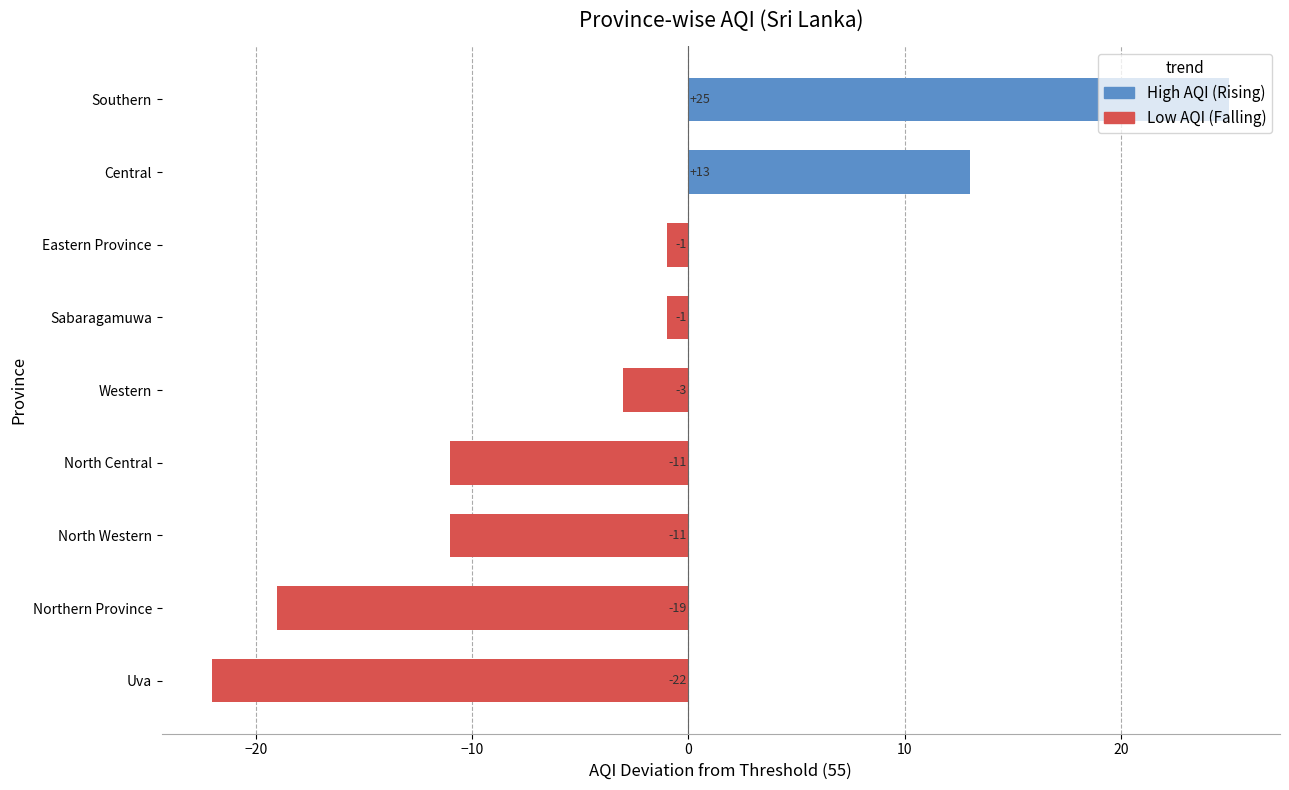

True or false: the data shows 19 at Central.

False